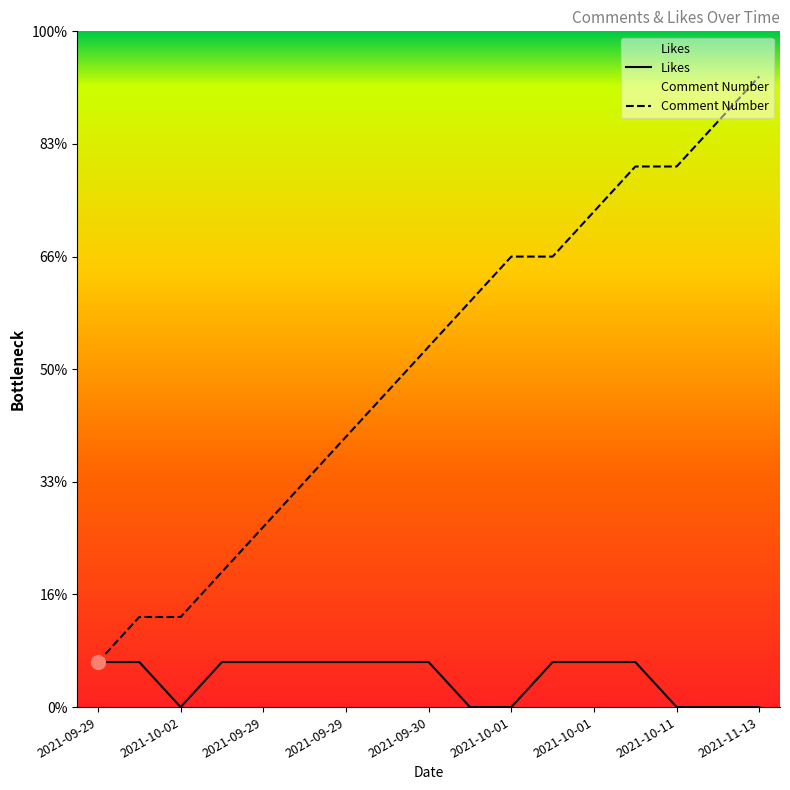

In Likes, how many points are lower than both neighbors (excluding endpoints)?

1